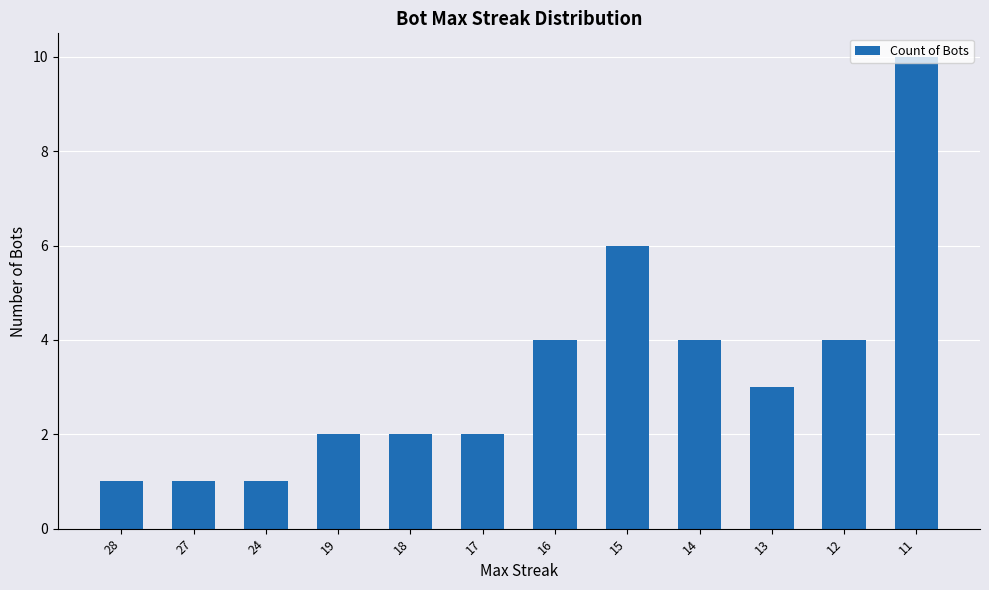

Reading left to right, extract all data points from this chart.

1	1	1	2	2	2	4	6	4	3	4	10